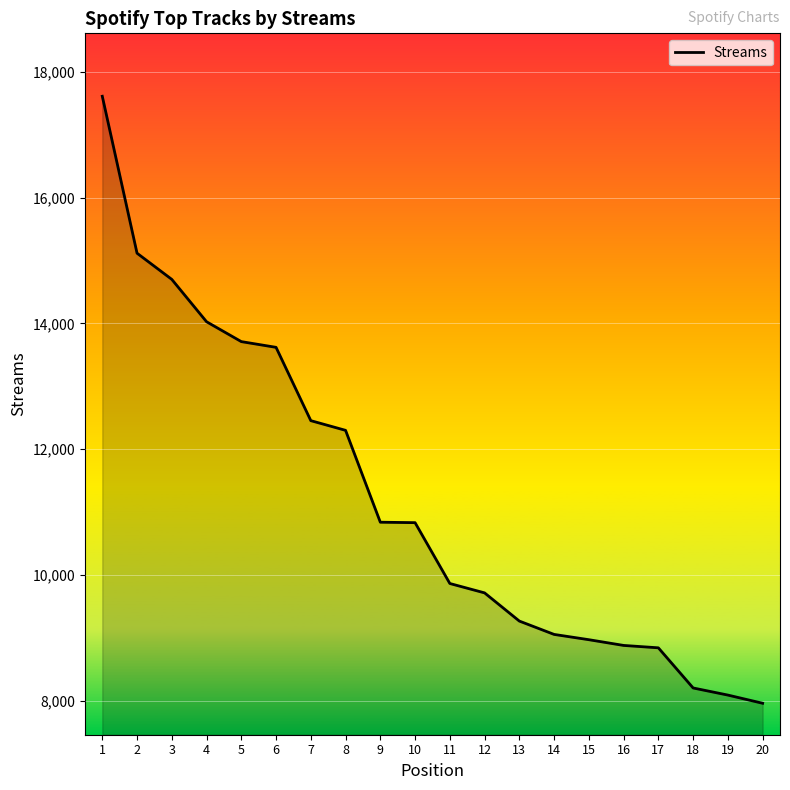

How many values are below 10833?

10